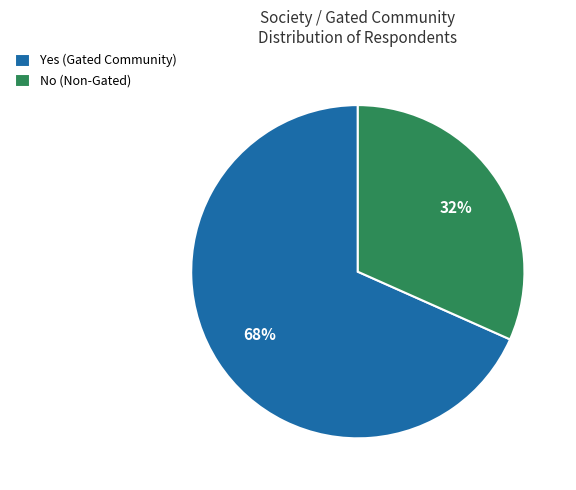

What is the smallest slice in the pie chart?

No